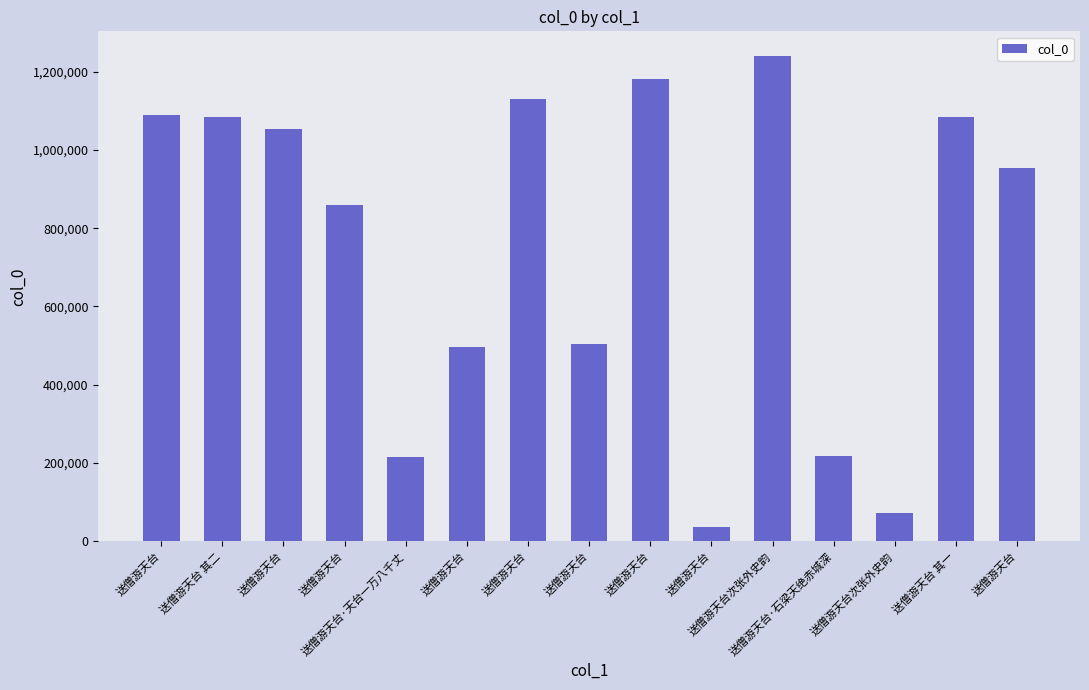

How many series are shown in this chart?

1